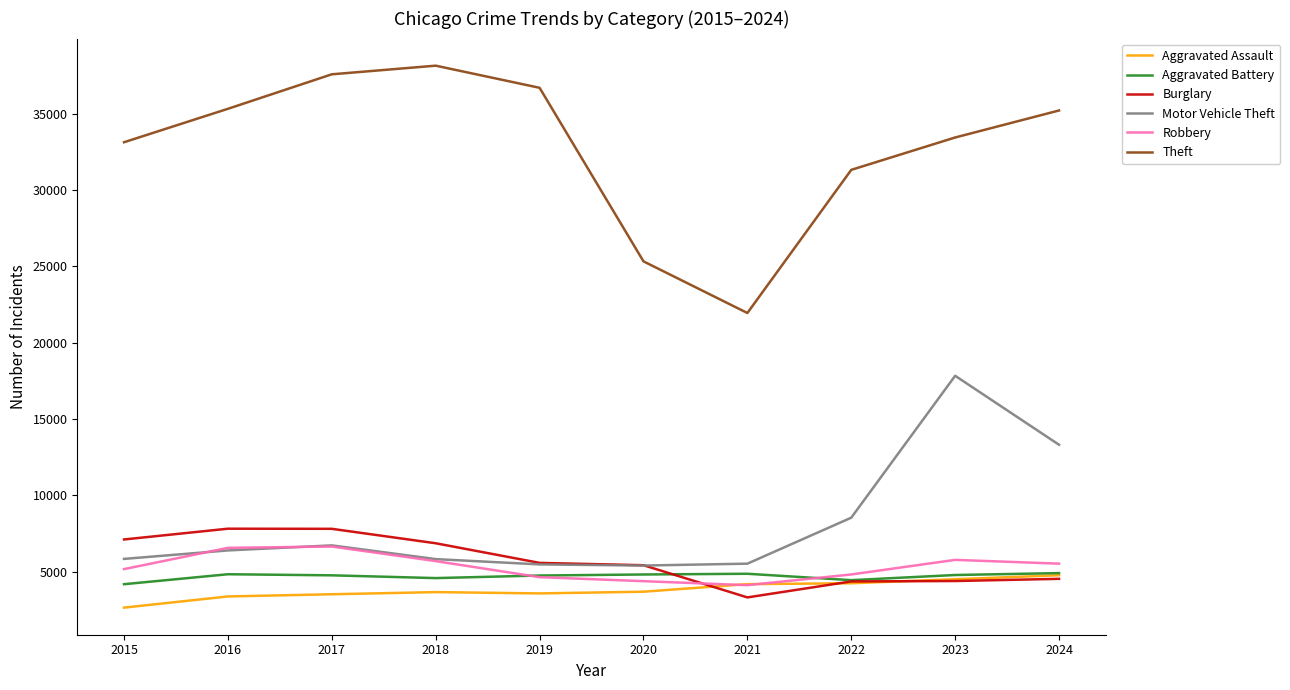

The Robbery series shows 7890 at 2015. True or false?

False